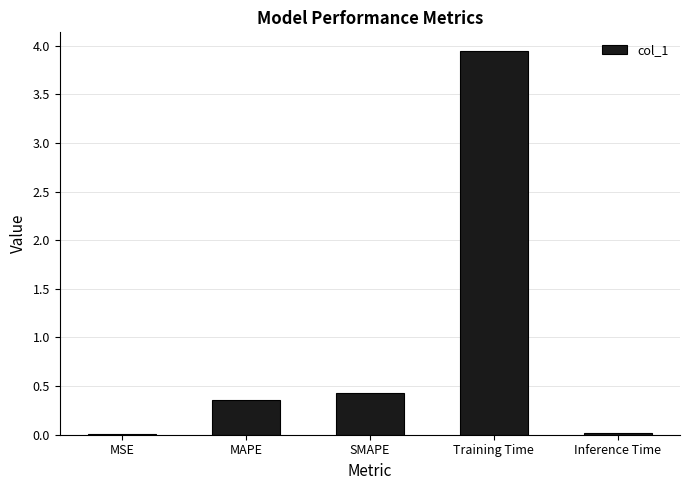

How many categories are shown in the chart?

5